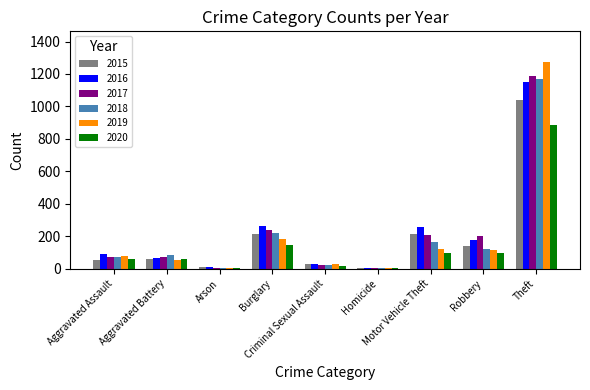

What is the sum of the 2019 values at Homicide and Robbery?

120